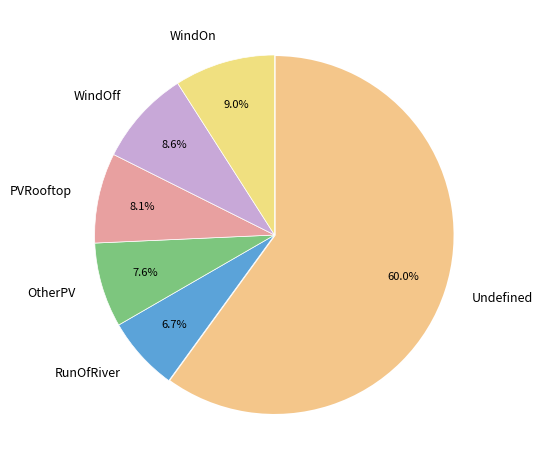

Which slice is the smallest?

RunOfRiver